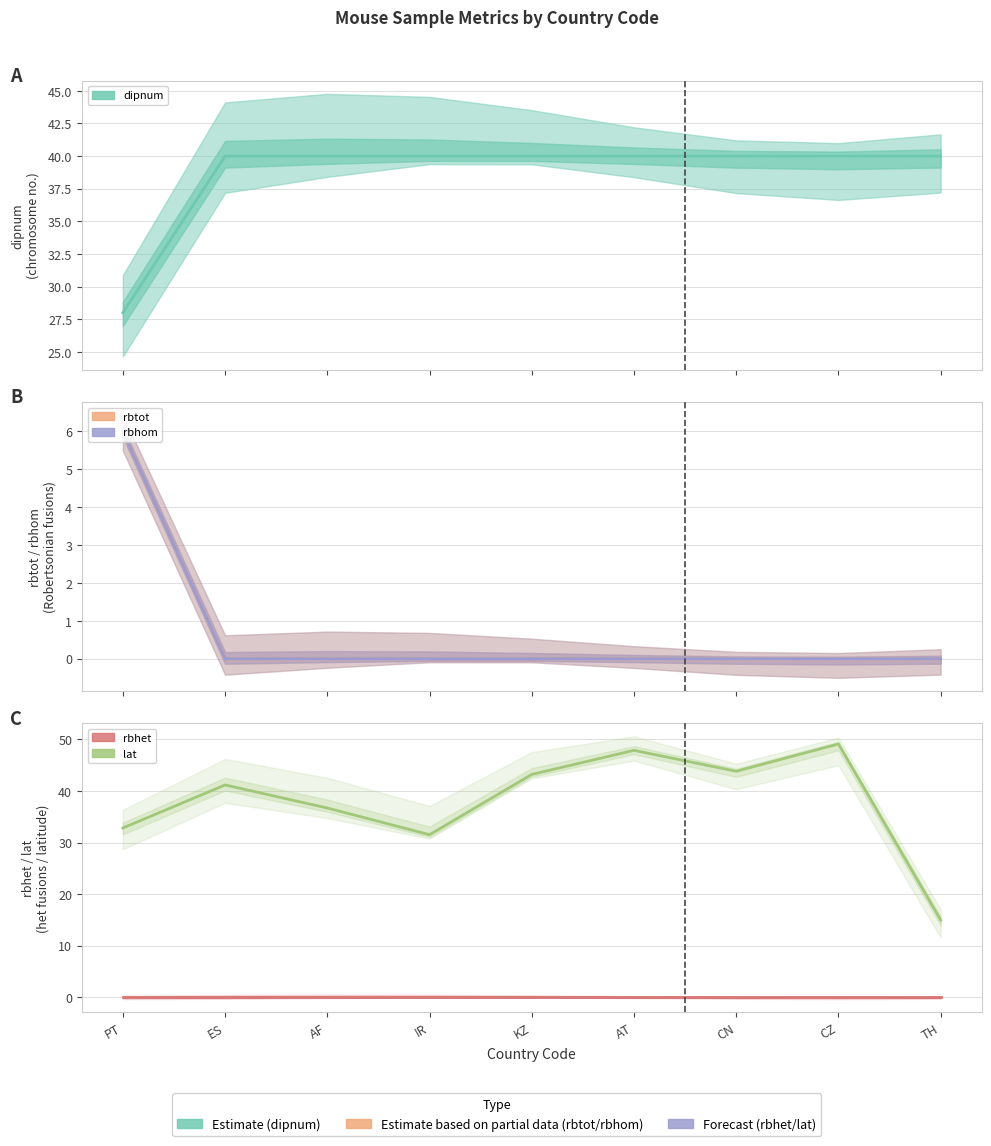

Reading left to right, list all the values displayed in this chart.

dipnum: 28.0	40.0	40.0	40.0	40.0	40.0	40.0	40.0	40.0
rbtot: 6.0	0.0	0.0	0.0	0.0	0.0	0.0	0.0	0.0
rbhom: 6.0	0.0	0.0	0.0	0.0	0.0	0.0	0.0	0.0
rbhet: 0.0	0.0	0.0	0.0	0.0	0.0	0.0	0.0	0.0
lat: 32.8	41.2	36.7	31.5	43.2	47.9	43.8	49.1	15.0